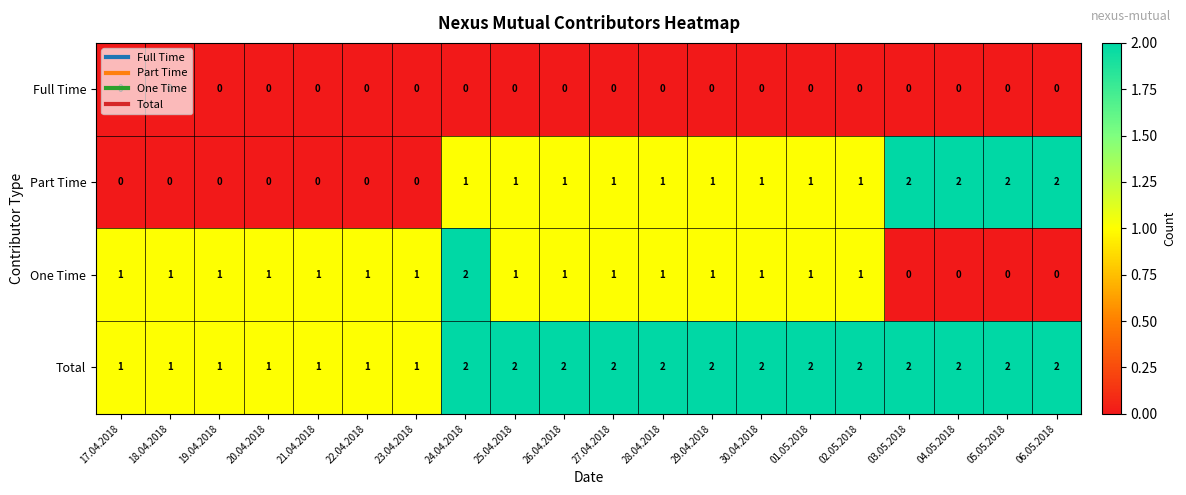

How many Total values are between 1 and 2?

20